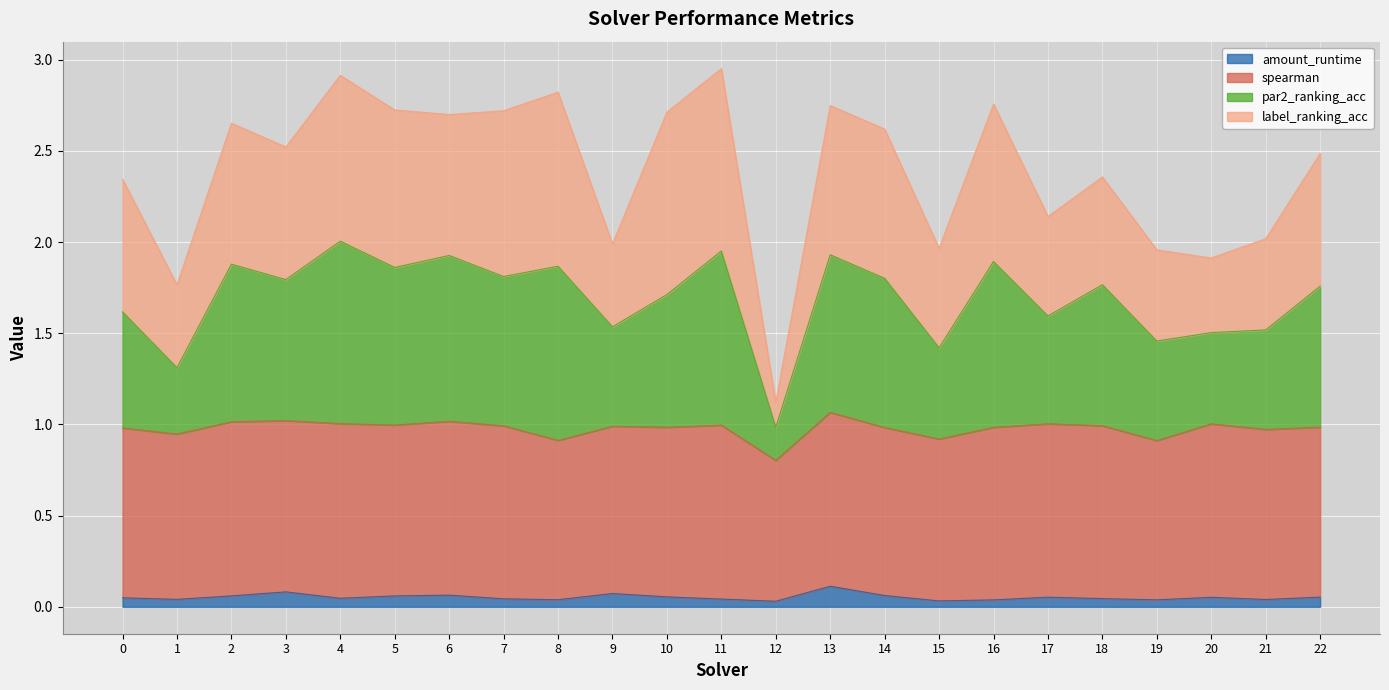

The value of amount_runtime at 3 is 0.0. True or false?

False